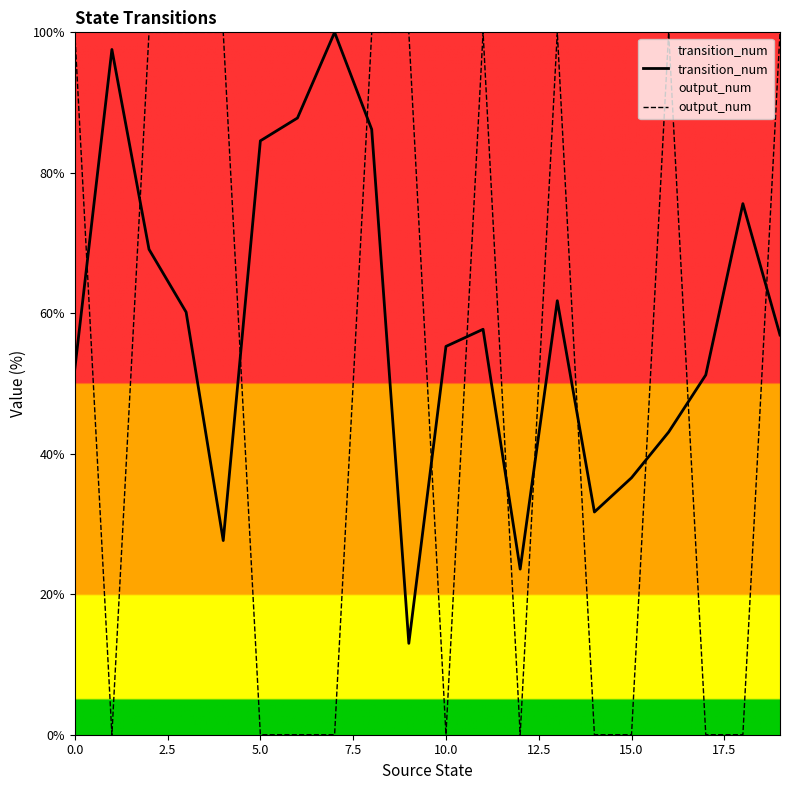

True or false: transition_num and output_num intersect in this chart.

True